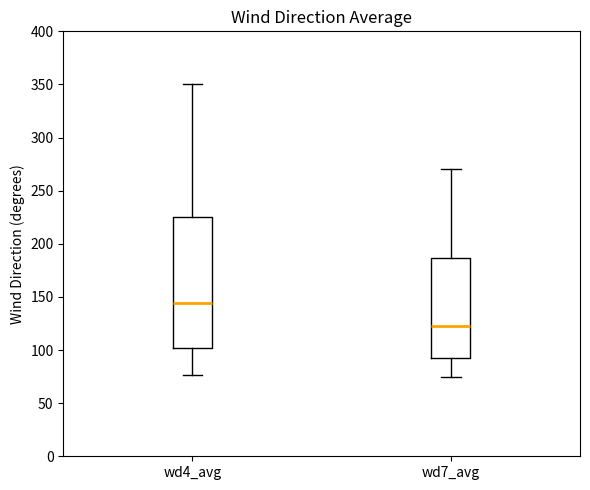

Which box has the highest median line?

wd4_avg